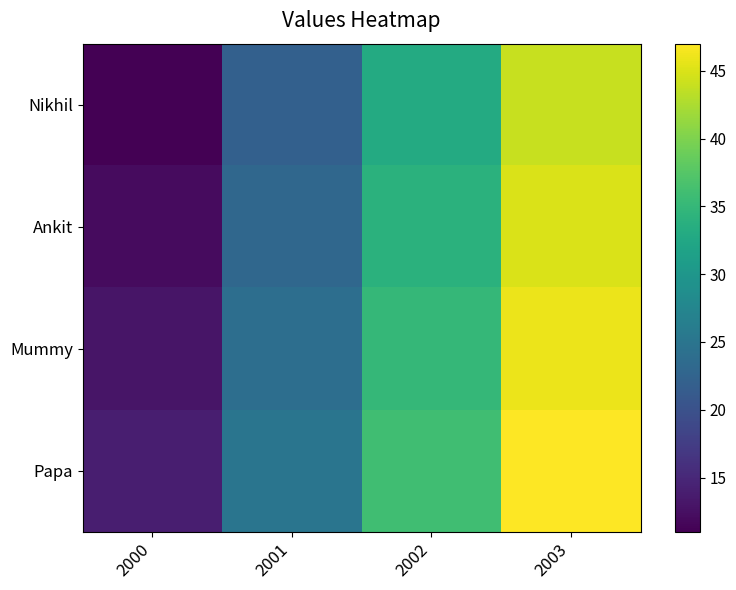

At which category is the sum across all series the highest?

2003